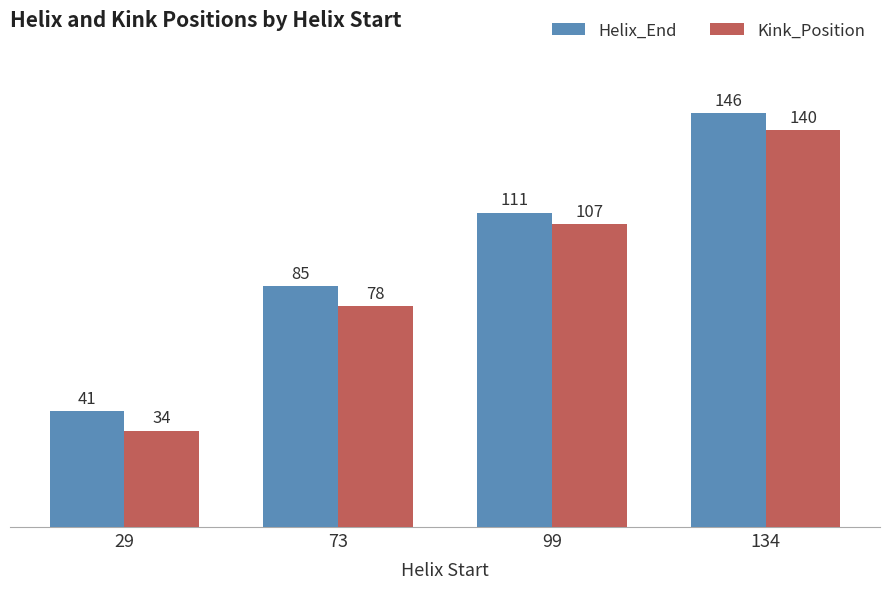

Which series has the widest spread of values?

Kink_Position